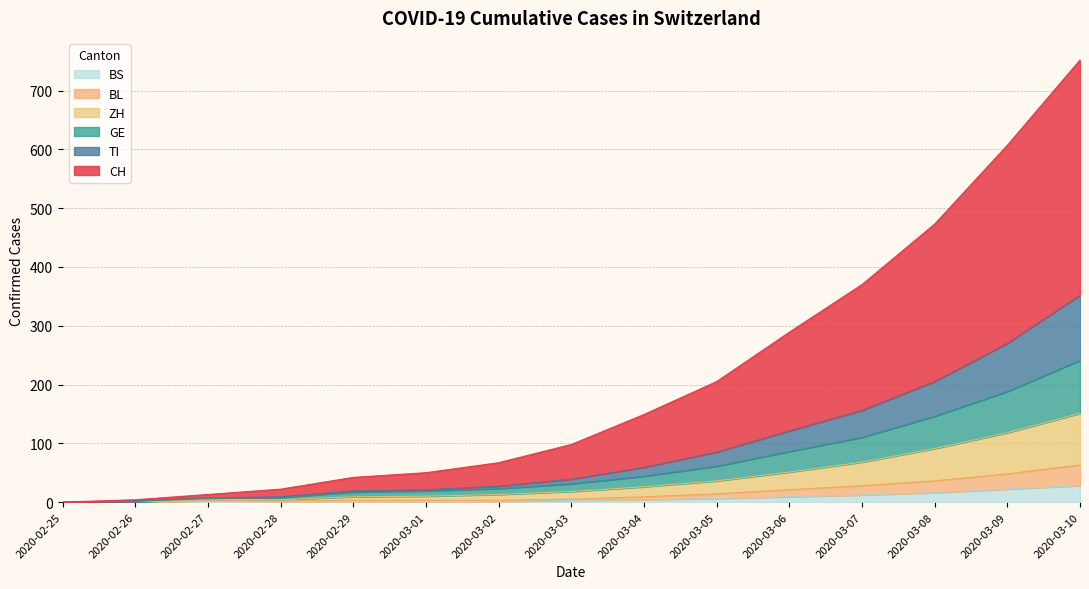

Which series has the widest spread of values?

CH